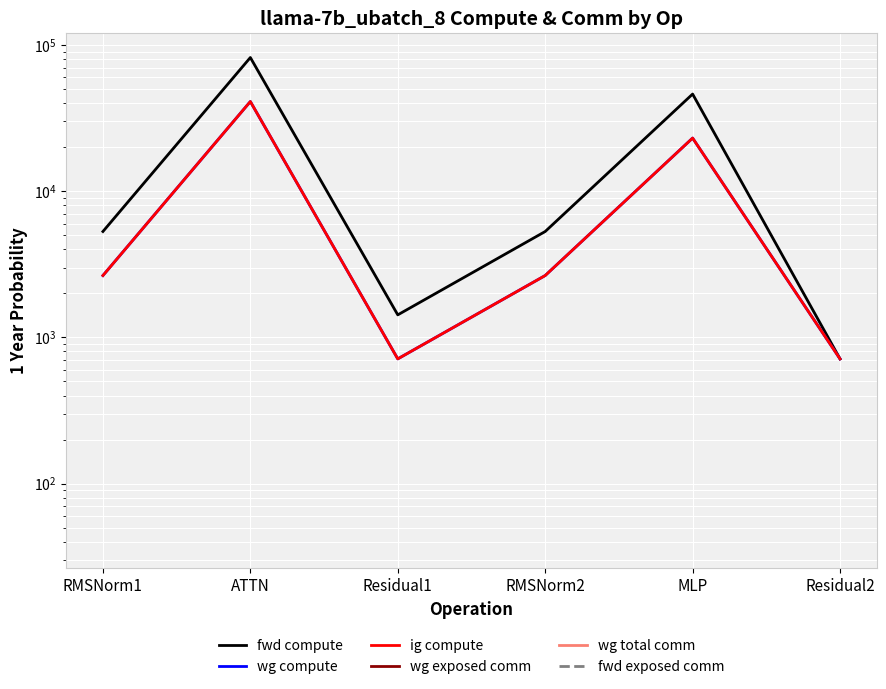

Where is fwd compute nearest to the value 41325?

MLP